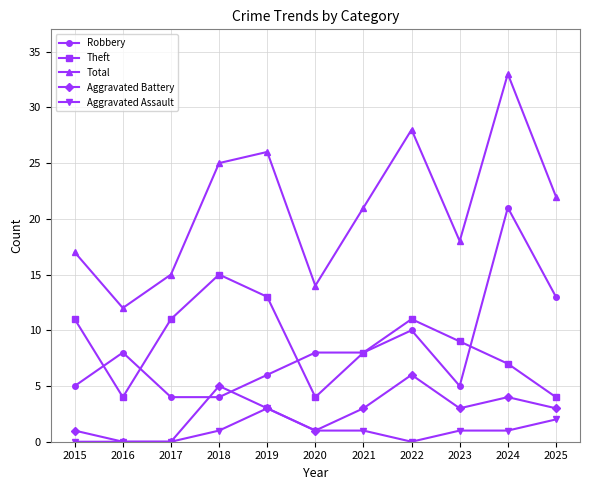

At which category is the sum across all series the highest?

2024